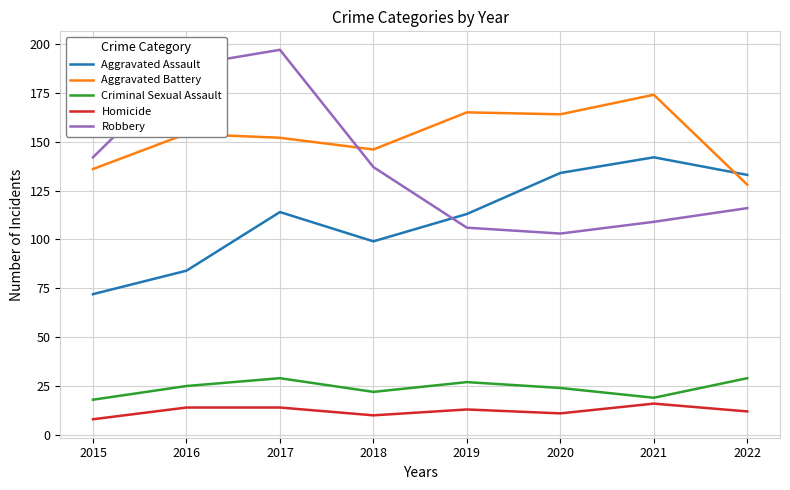

Which category has the highest value in the Aggravated Assault series?

2021